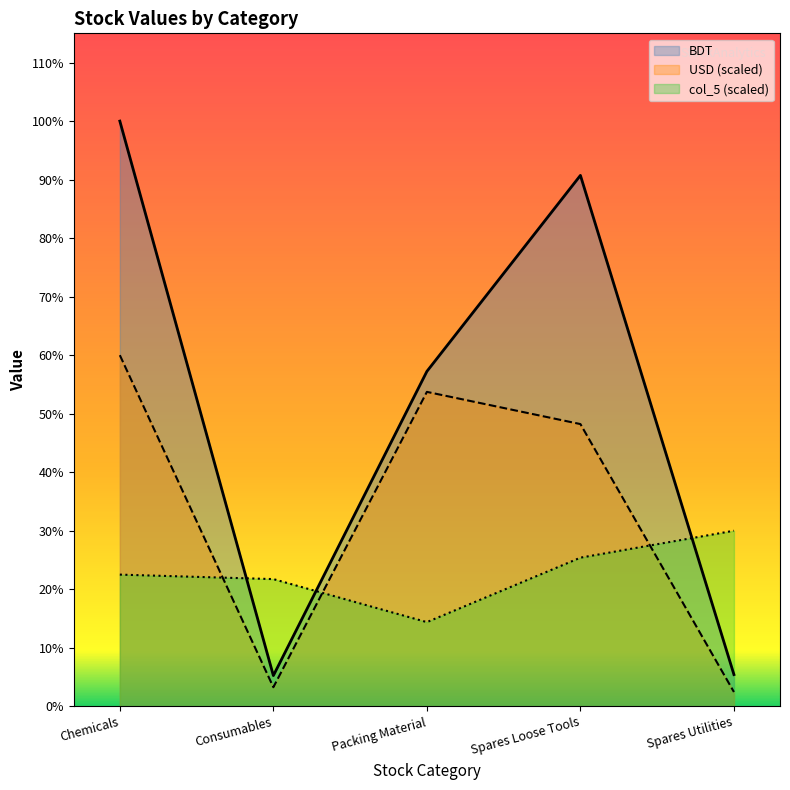

True or false: BDT and USD cross at least once.

False